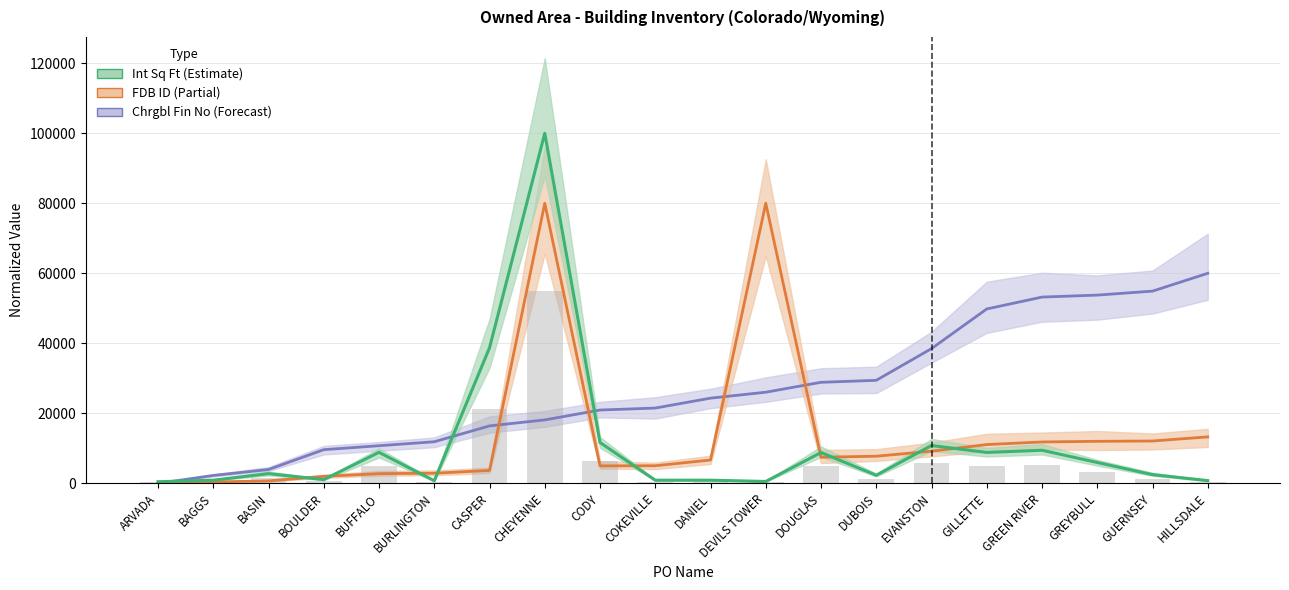

Does the chart contain any negative values?

No